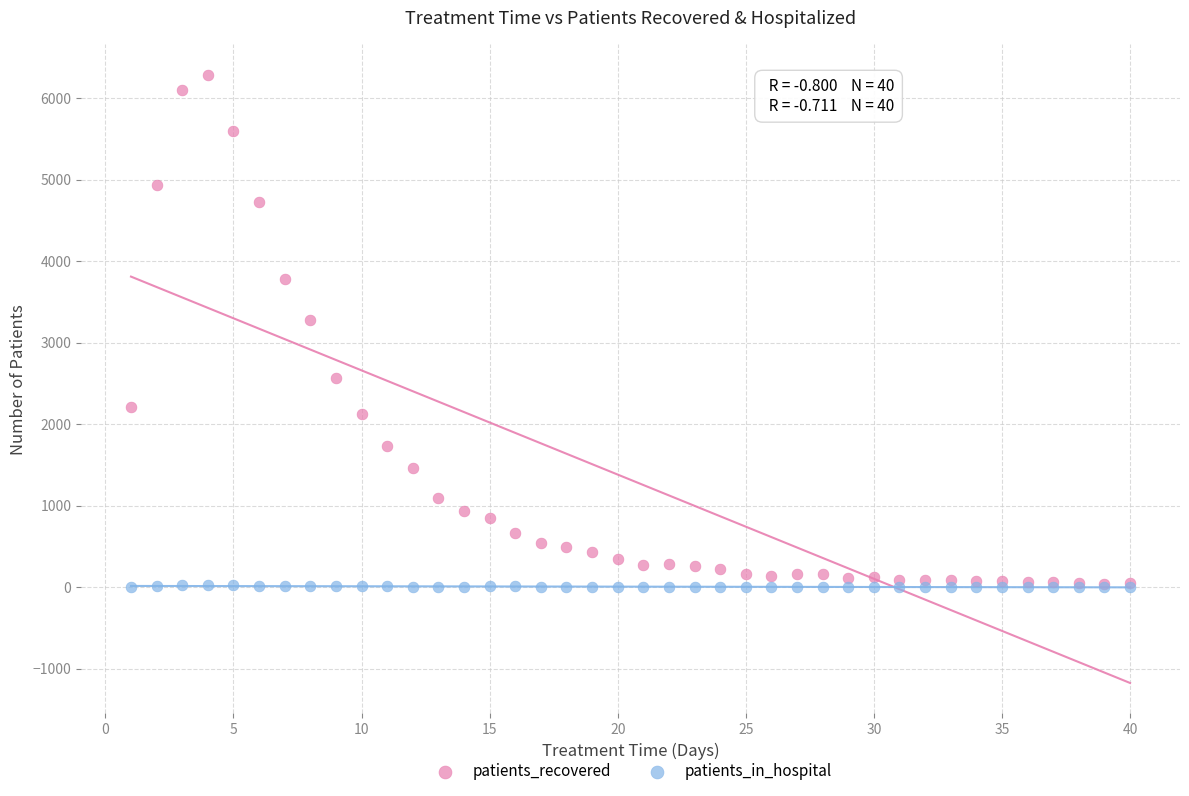

Which series reaches the maximum Y coordinate?

patients_recovered